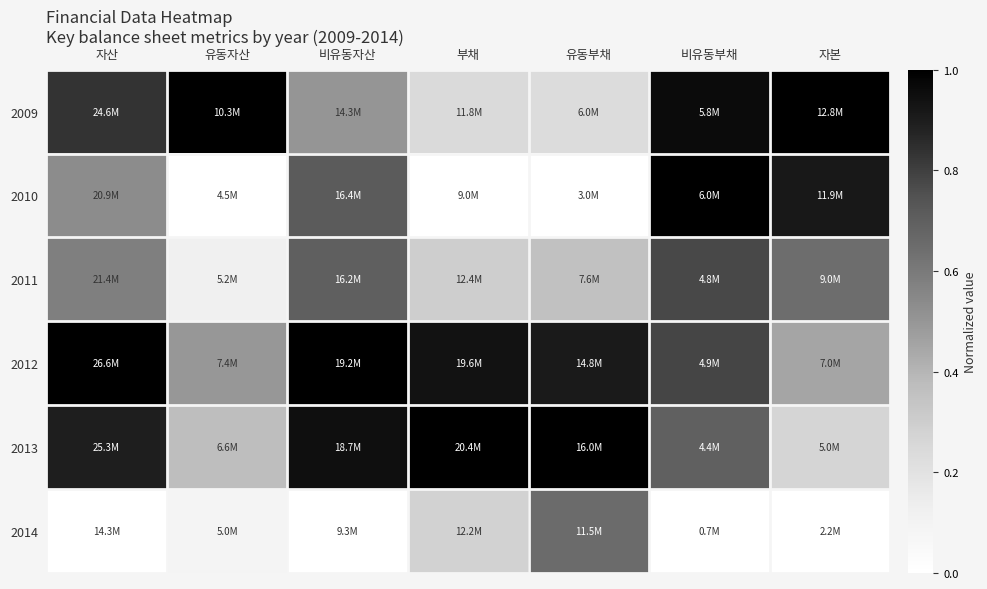

Reading left to right, list all the values displayed in this chart.

2009: 자산=0.8	유동자산=1.0	비유동자산=0.5	부채=0.2	유동부채=0.2	비유동부채=1.0	자본=1.0
2010: 자산=0.5	유동자산=0.0	비유동자산=0.7	부채=0.0	유동부채=0.0	비유동부채=1.0	자본=0.9
2011: 자산=0.6	유동자산=0.1	비유동자산=0.7	부채=0.3	유동부채=0.4	비유동부채=0.8	자본=0.6
2012: 자산=1.0	유동자산=0.5	비유동자산=1.0	부채=0.9	유동부채=0.9	비유동부채=0.8	자본=0.5
2013: 자산=0.9	유동자산=0.4	비유동자산=0.9	부채=1.0	유동부채=1.0	비유동부채=0.7	자본=0.3
2014: 자산=0.0	유동자산=0.1	비유동자산=0.0	부채=0.3	유동부채=0.7	비유동부채=0.0	자본=0.0